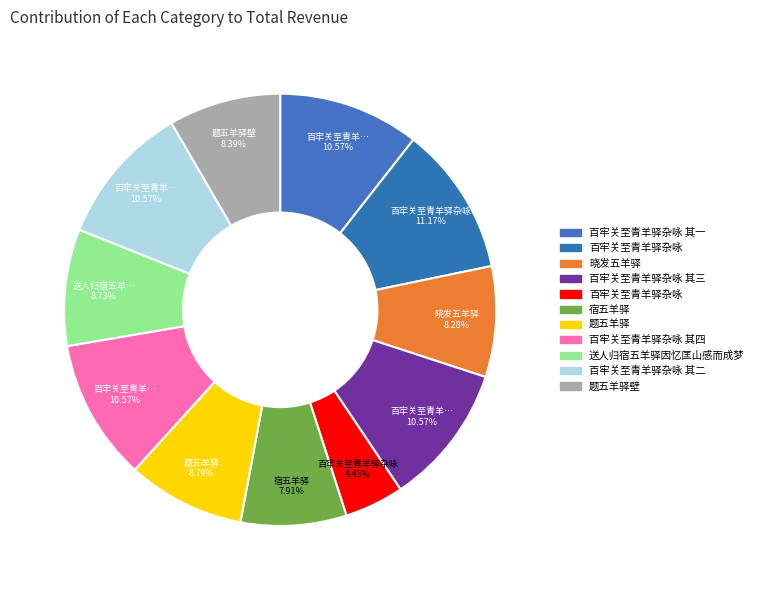

Is there a majority slice in this chart?

No